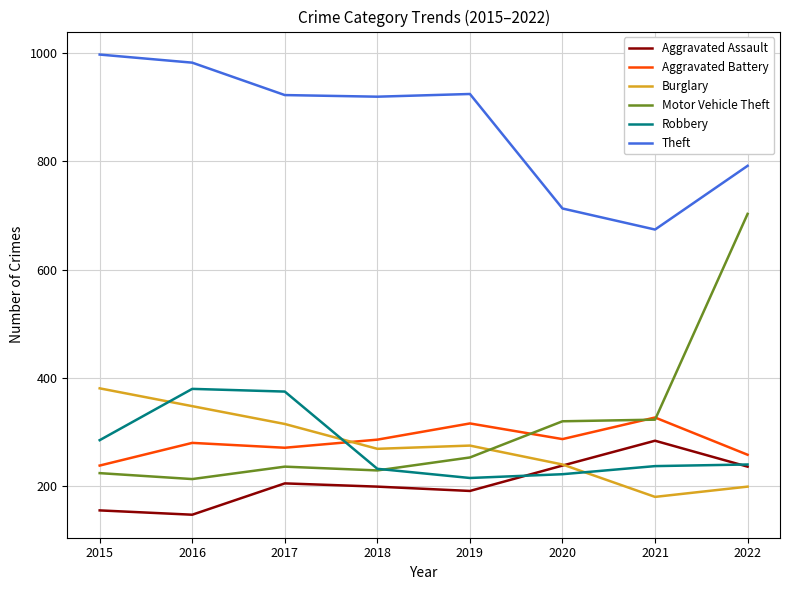

What is the lowest value of the Aggravated Assault series?

146